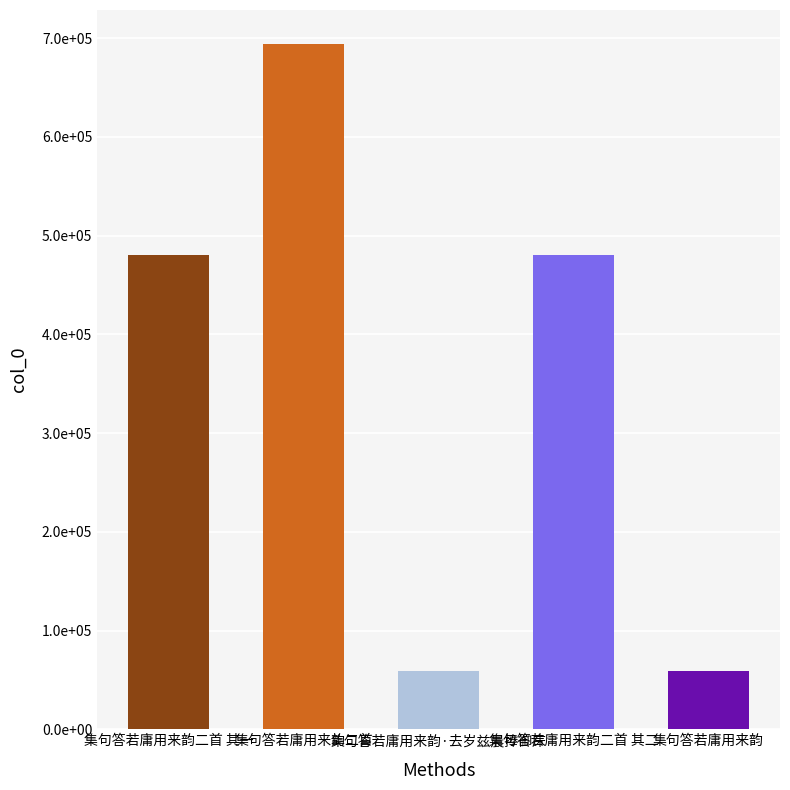

What is the approximate value at 集句答若庸用来韵·去岁兹晨捧御床?

59018